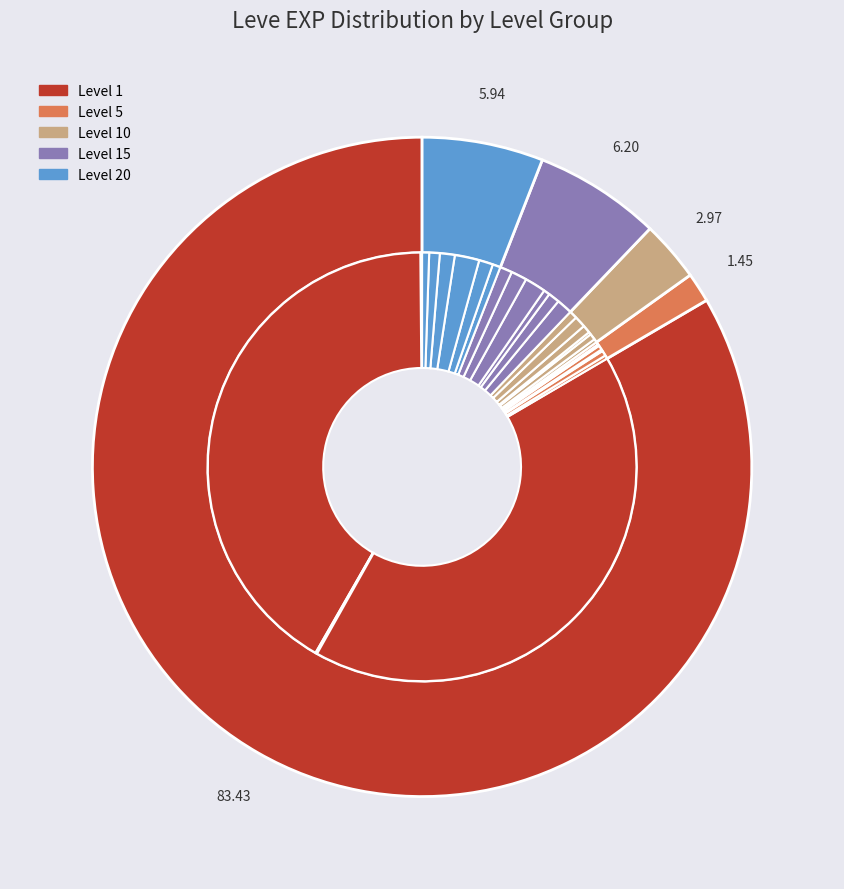

The Wall Not Found slice represents 11% of the pie. True or false?

False